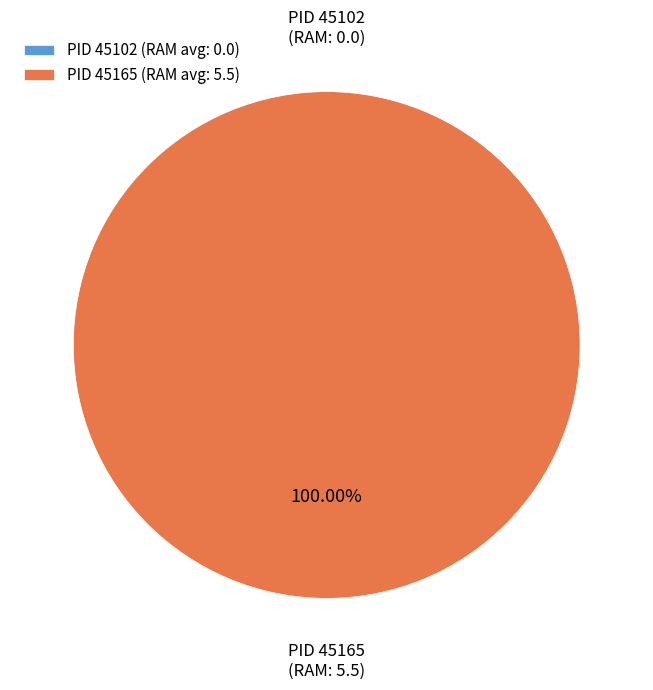

What is the change in value from 45102 to 45165?

+5.5